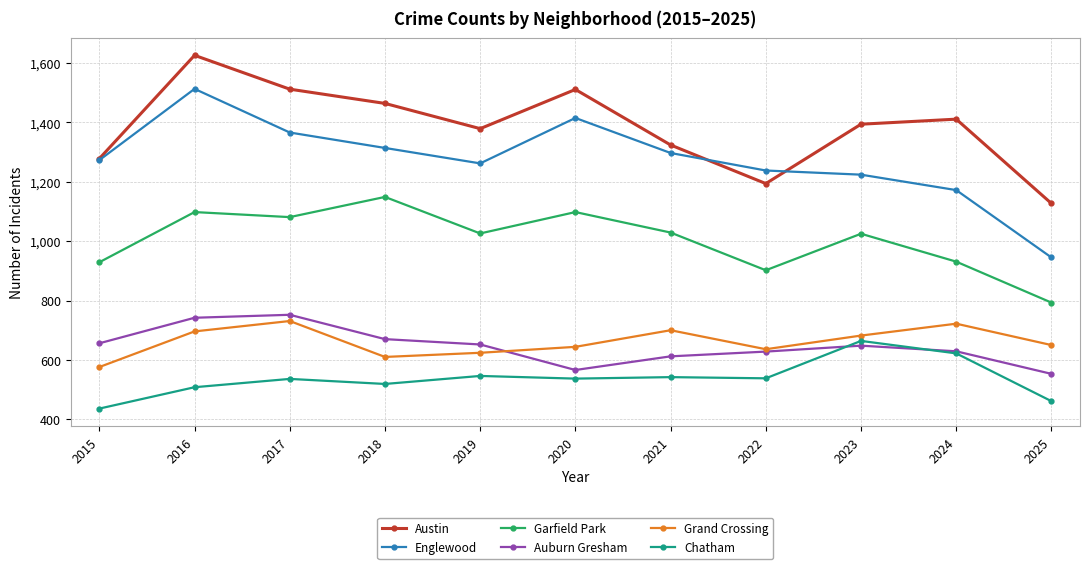

How many lines are shown in the chart?

6